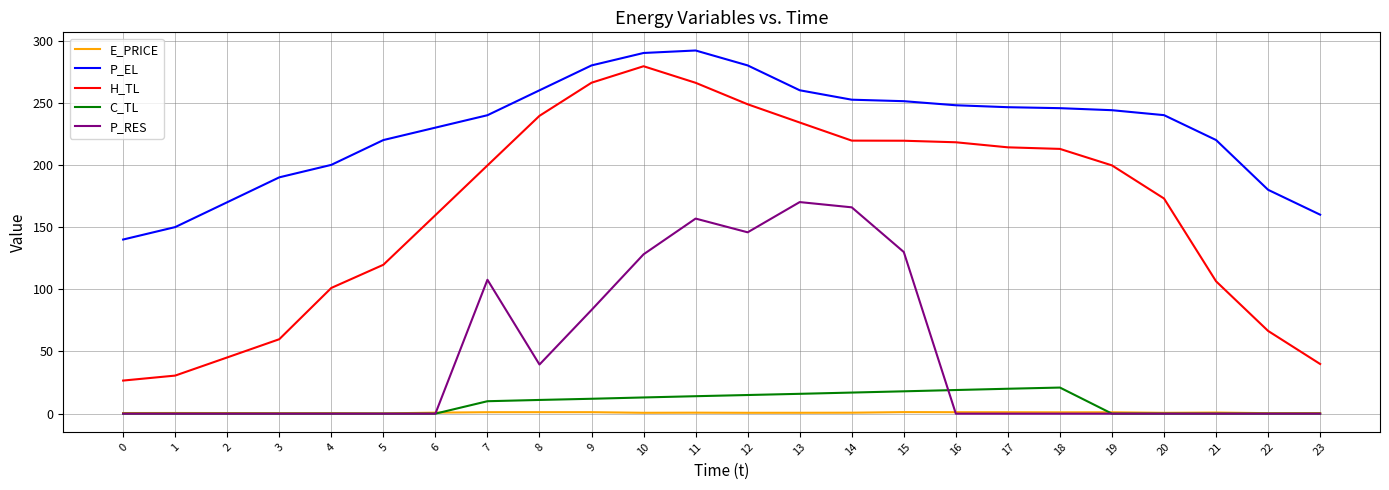

What is the difference between the maximum and second lowest values in the E_PRICE series?

0.9